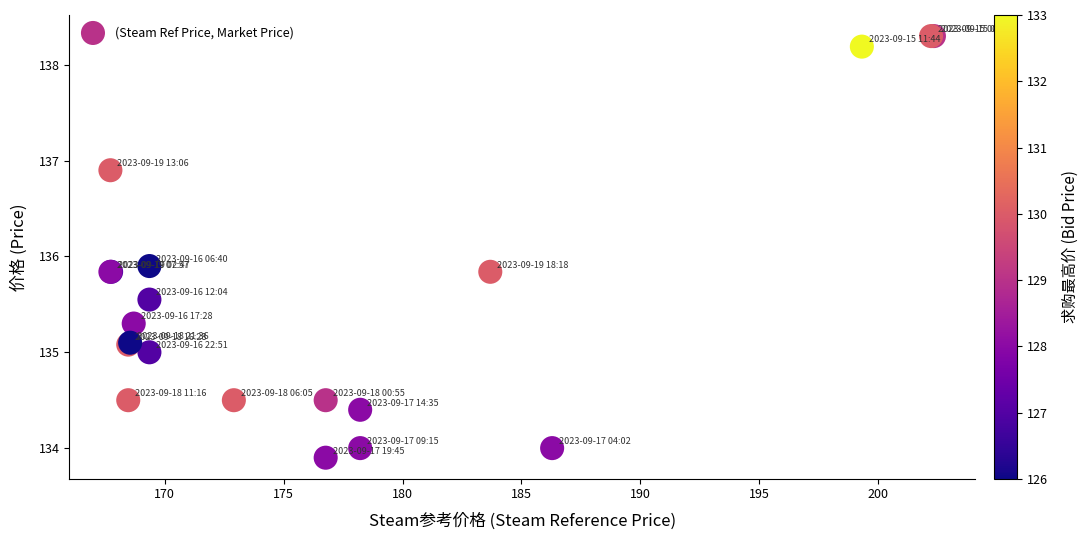

What Y value in the scatter plot is closest to 136?

135.9